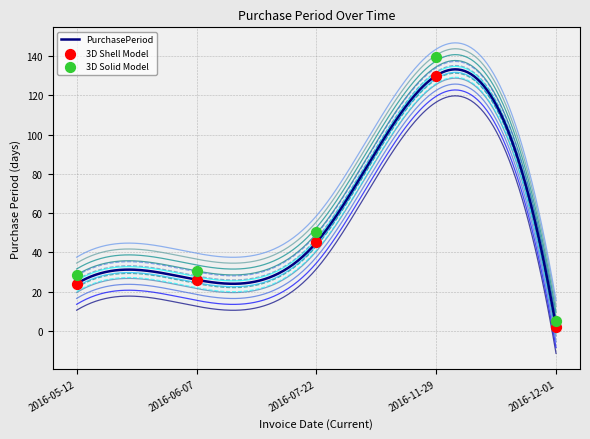

Which has a higher value, 2016-07-22 or 2016-11-29?

2016-11-29